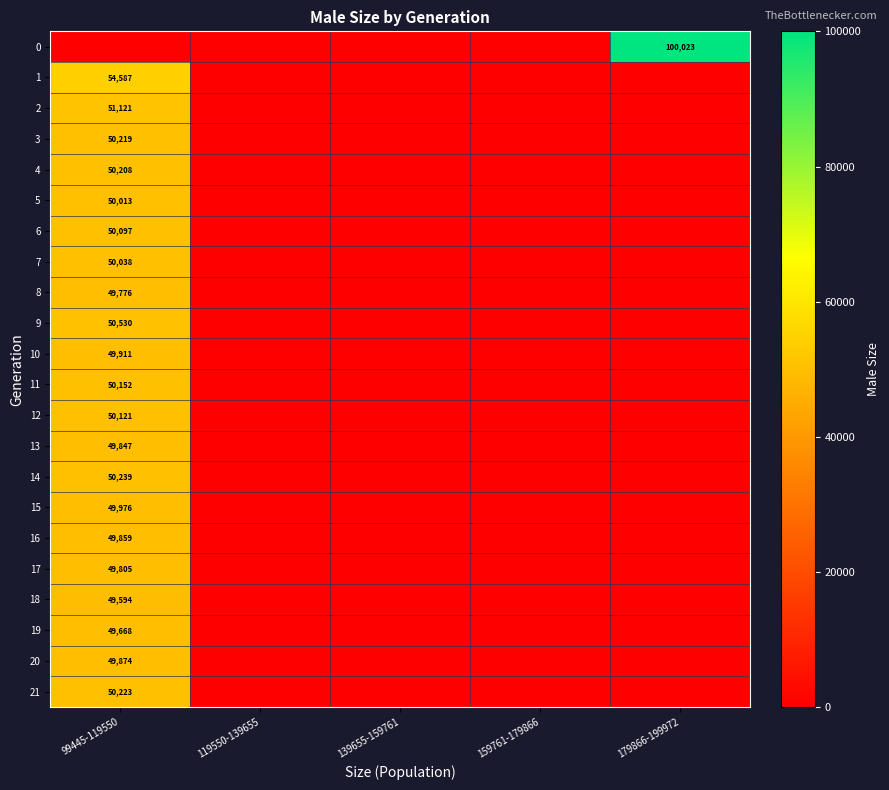

The value of 15 at 99445-119550 is 65337. True or false?

False